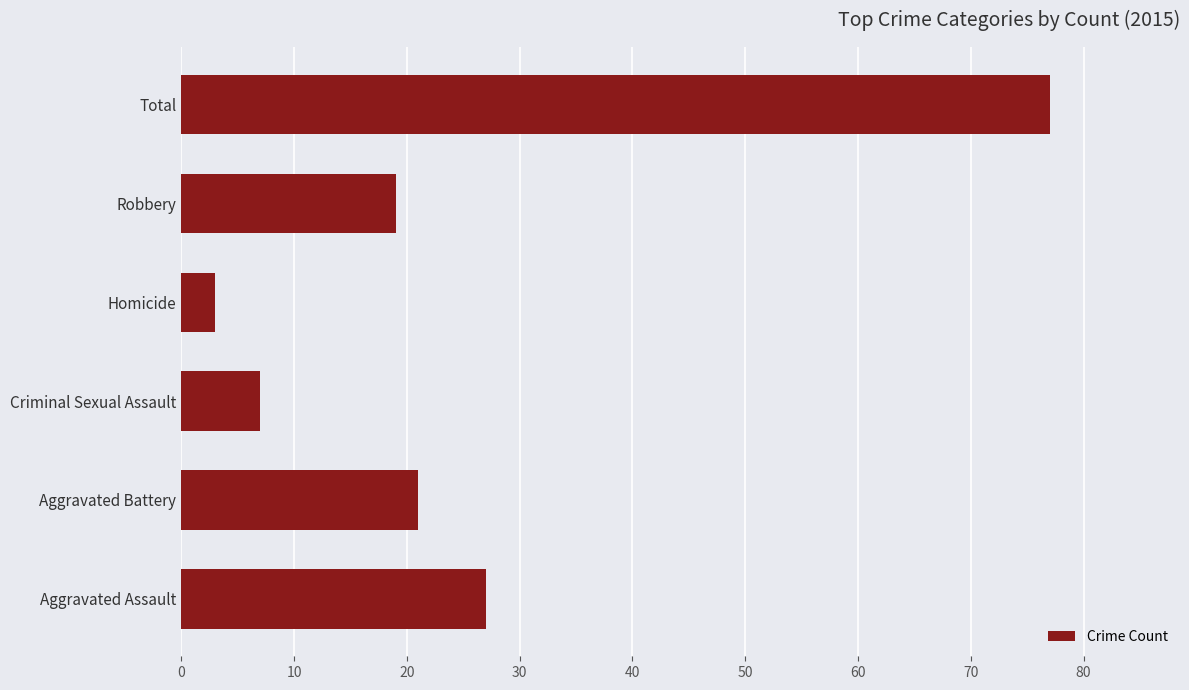

Reading top to bottom, extract all data points from this chart.

77	19	3	7	21	27